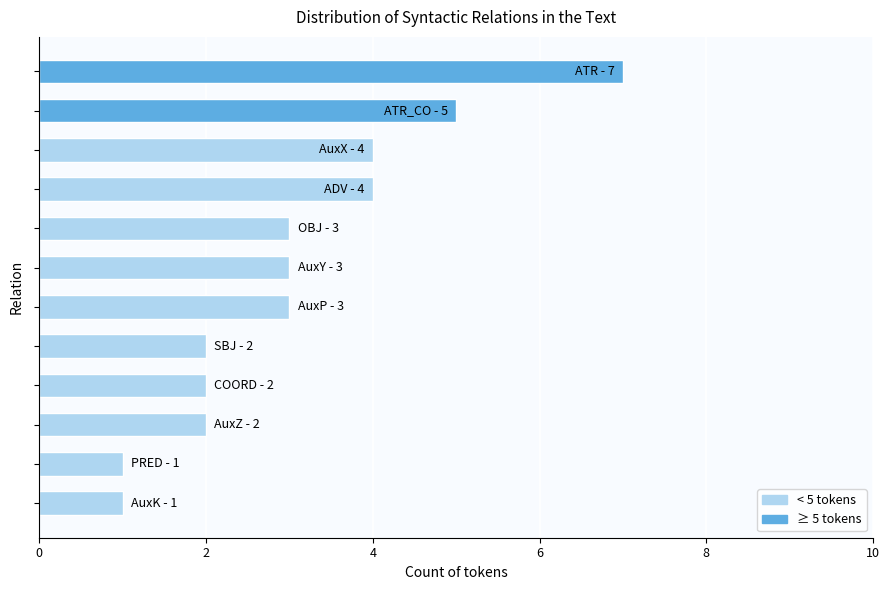

What is the difference between the second highest and minimum values?

4